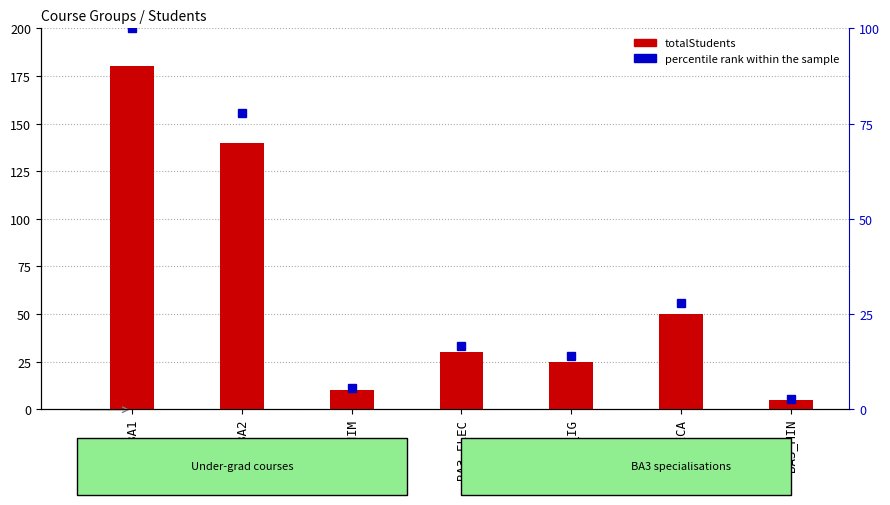

Between BA3_IG and BA3_ELEC, which is larger?

BA3_ELEC